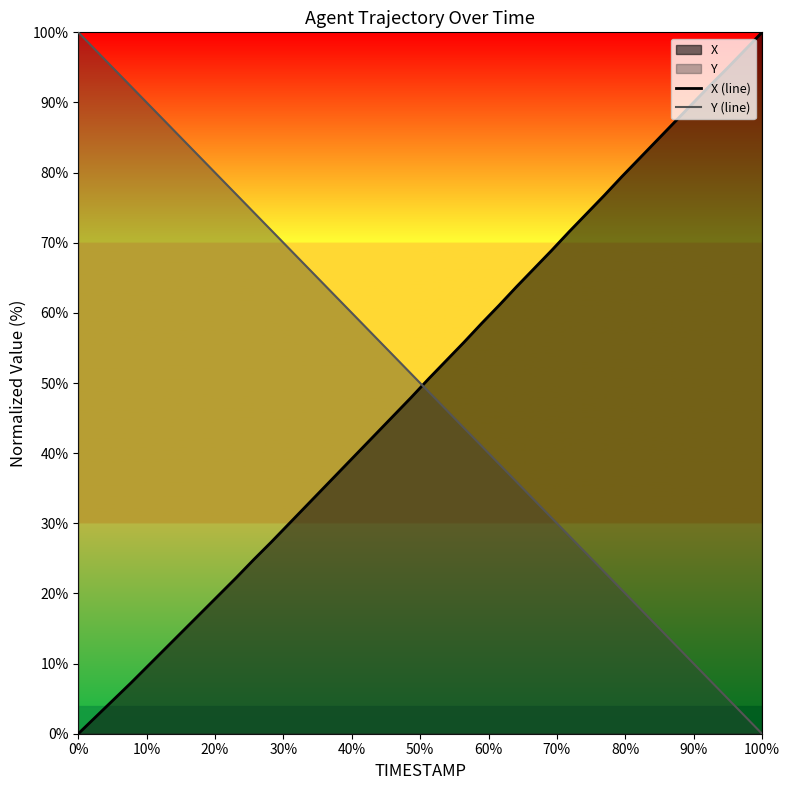

What is the difference between the maximum and minimum values in the Y (line) series?

100.0